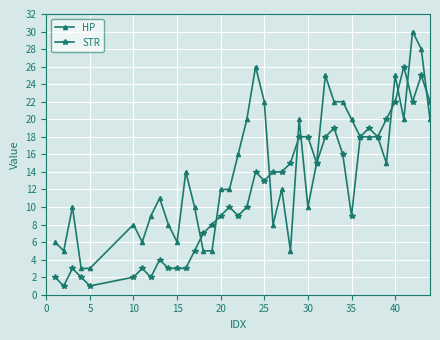

After their last crossing, which series has the higher values: HP or STR?

STR